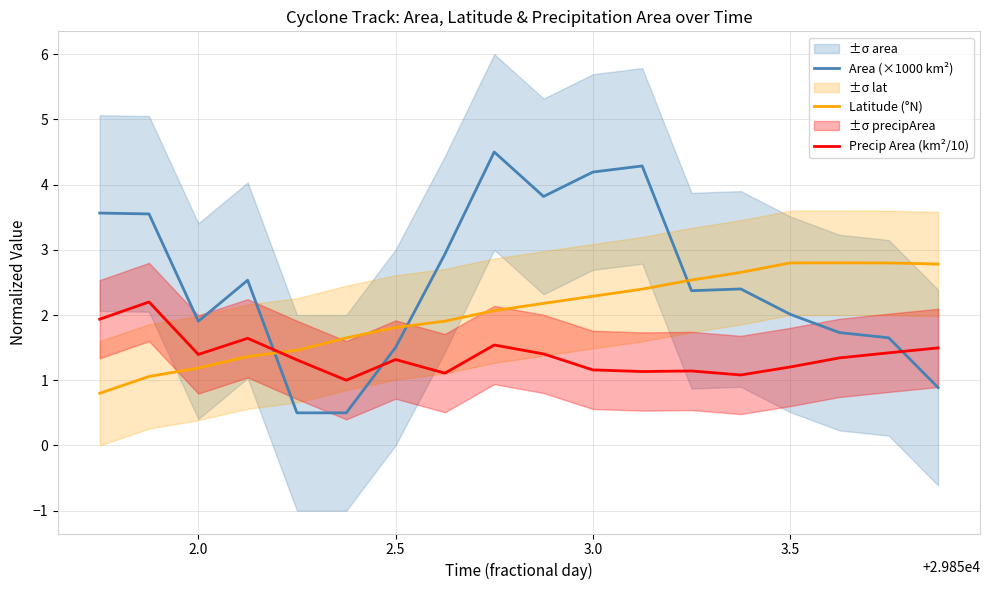

What is the highest value of the Latitude (°N) series?

2.8